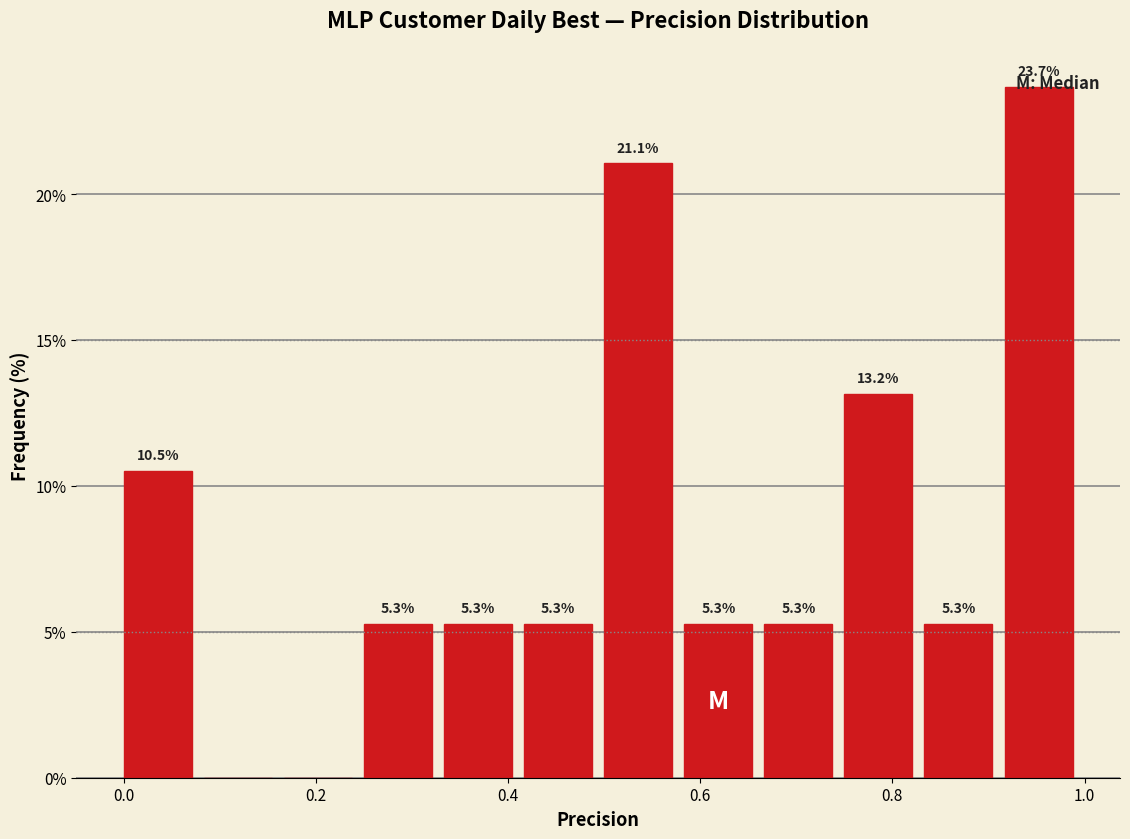

Which range on the x-axis has the tallest bar?

0.92 to 1.00